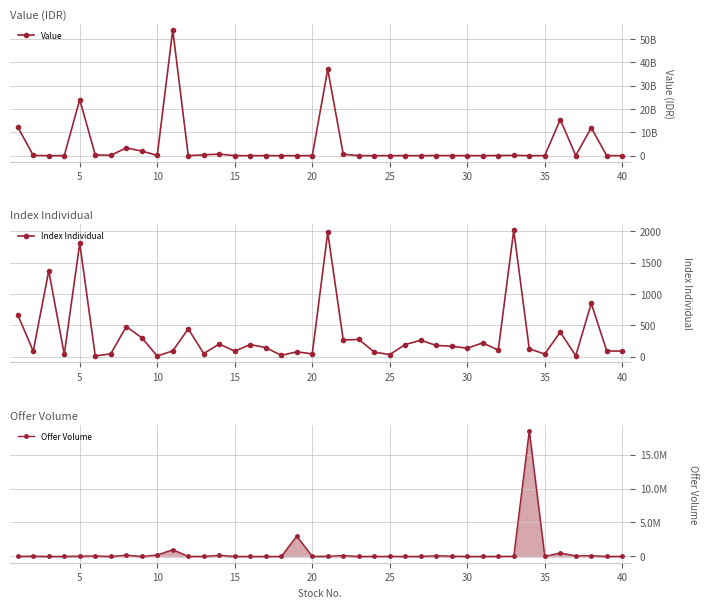

The value of Offer Volume at 15 is 11974.0. True or false?

False